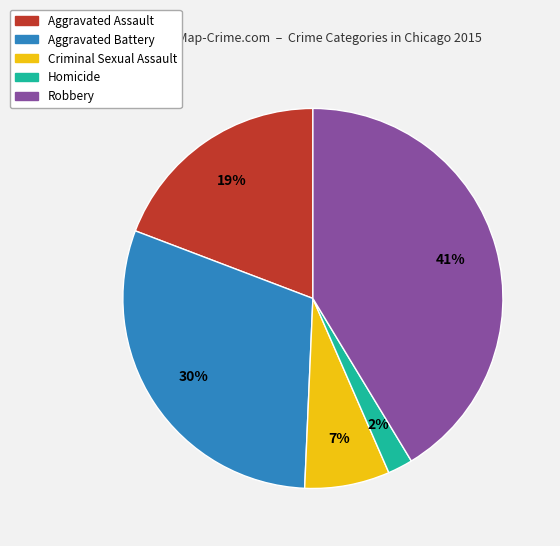

The Aggravated Battery slice represents 30% of the pie. True or false?

True